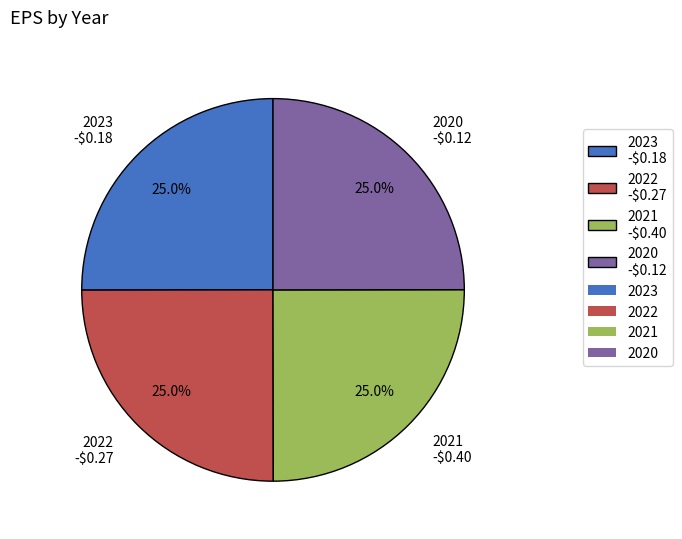

Does 2020 account for over 50% of the chart?

No